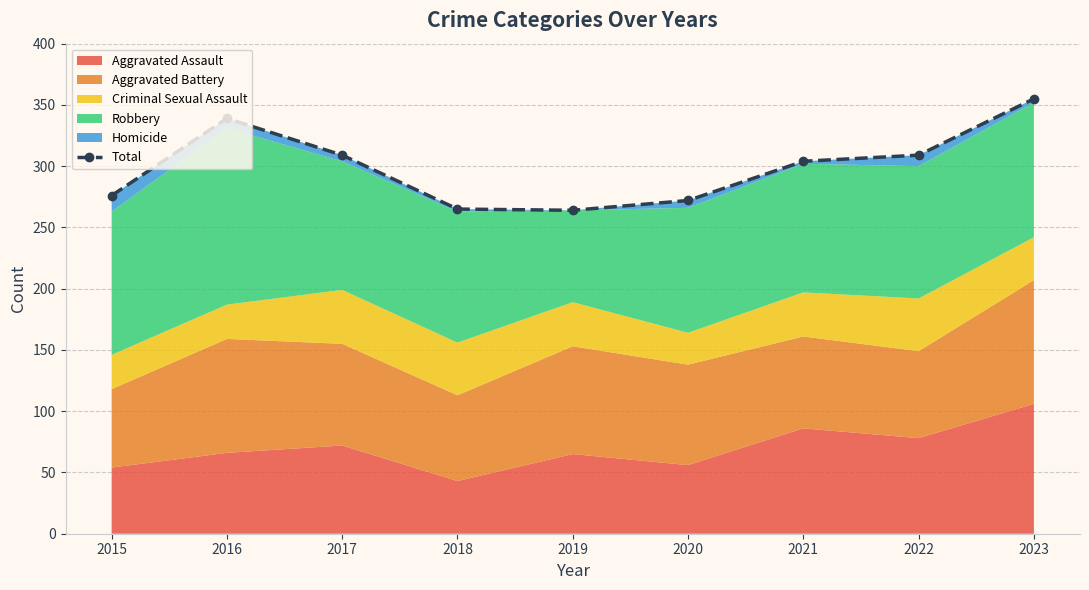

How many data points are less than 304?

4